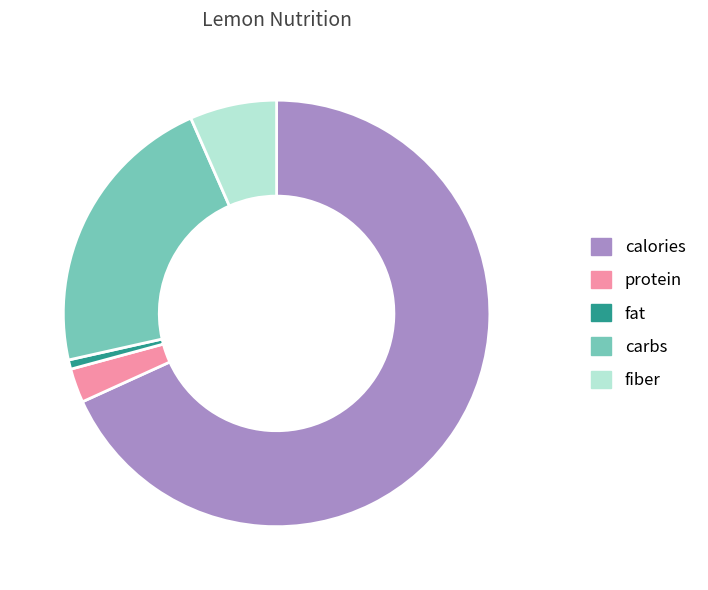

Is it true that fiber is 7% of the pie?

True